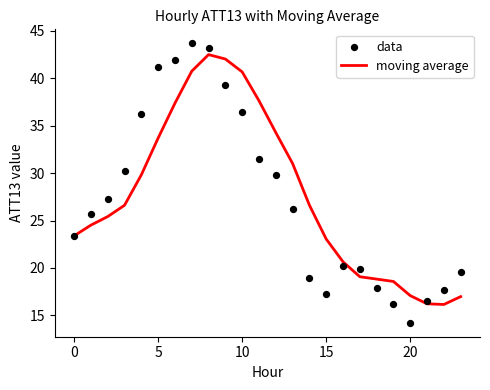

At which category is the sum across all series the highest?

8